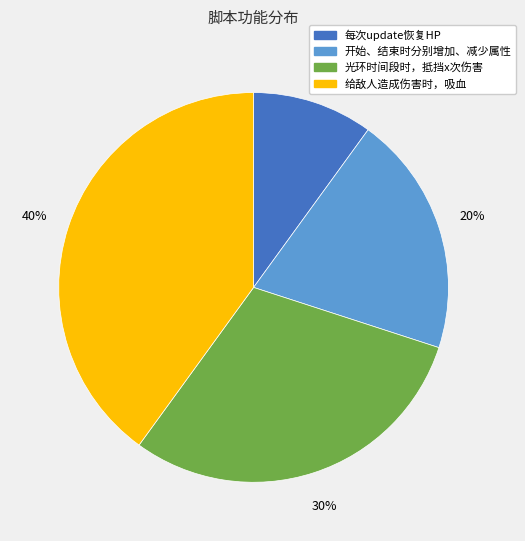

Does 开始、结束时分别增加、减少属性 represent more than half of the total?

No